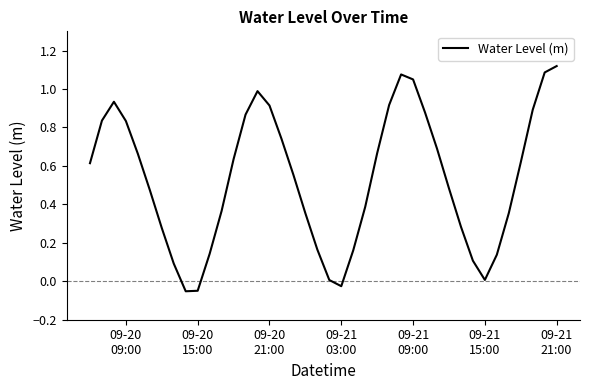

What is the difference between the maximum and minimum values?

1.2